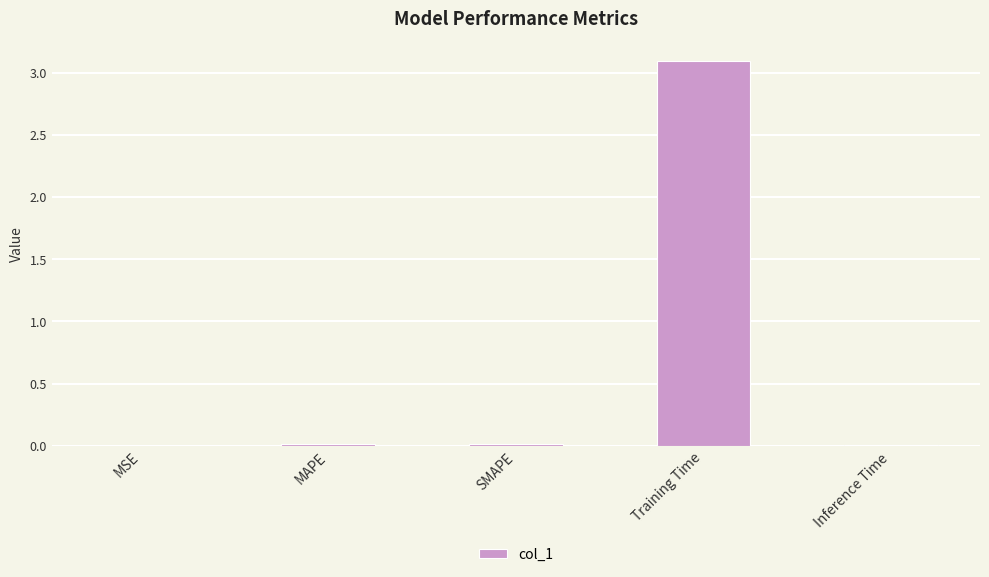

At which category does the chart reach its peak across all series?

Training Time